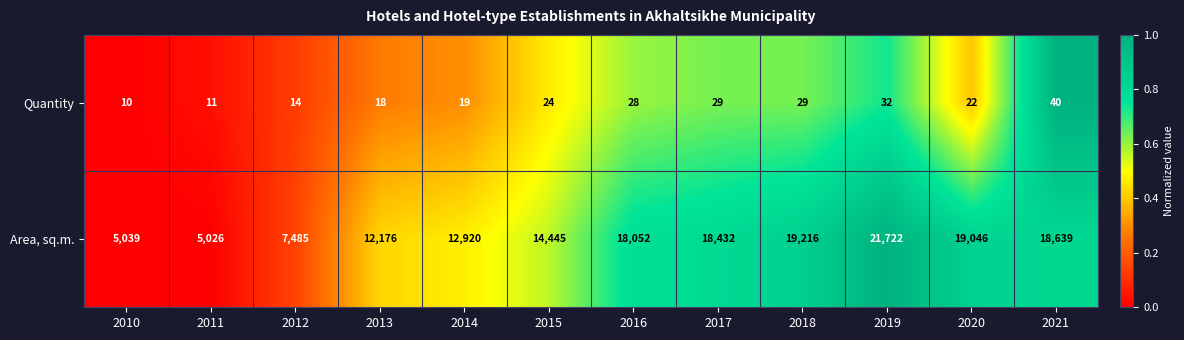

What is the difference between the highest and lowest values at 2017?

18403